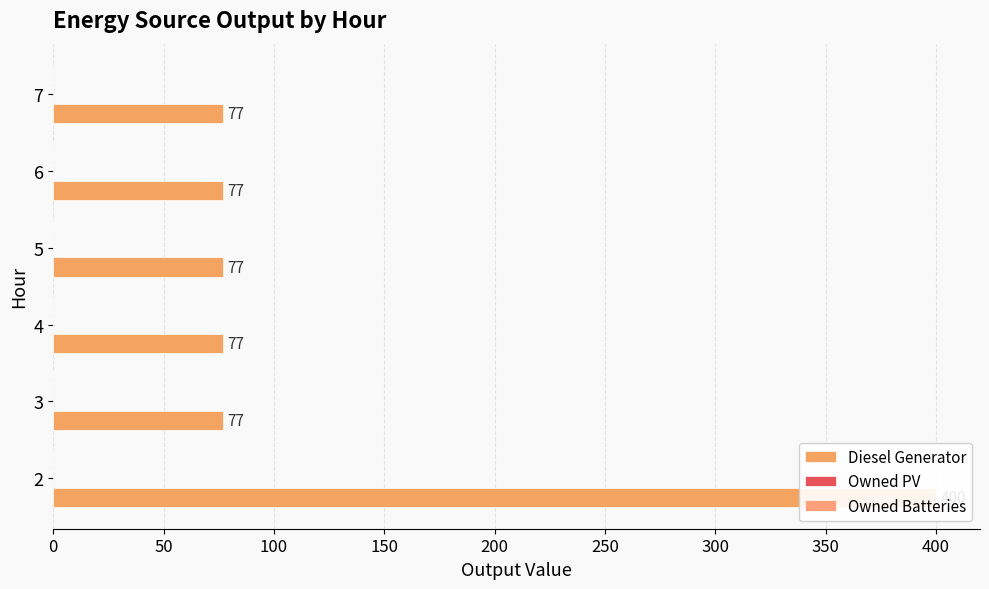

What is the sum of all Owned Batteries values?

1.5